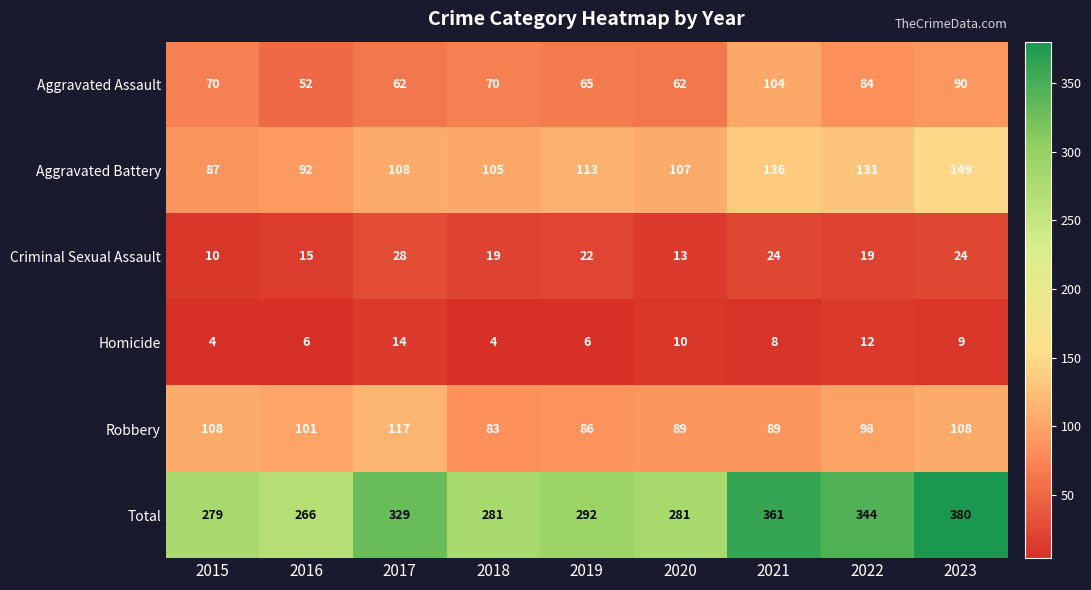

What is the spread (max minus min) of values at 2021?

353